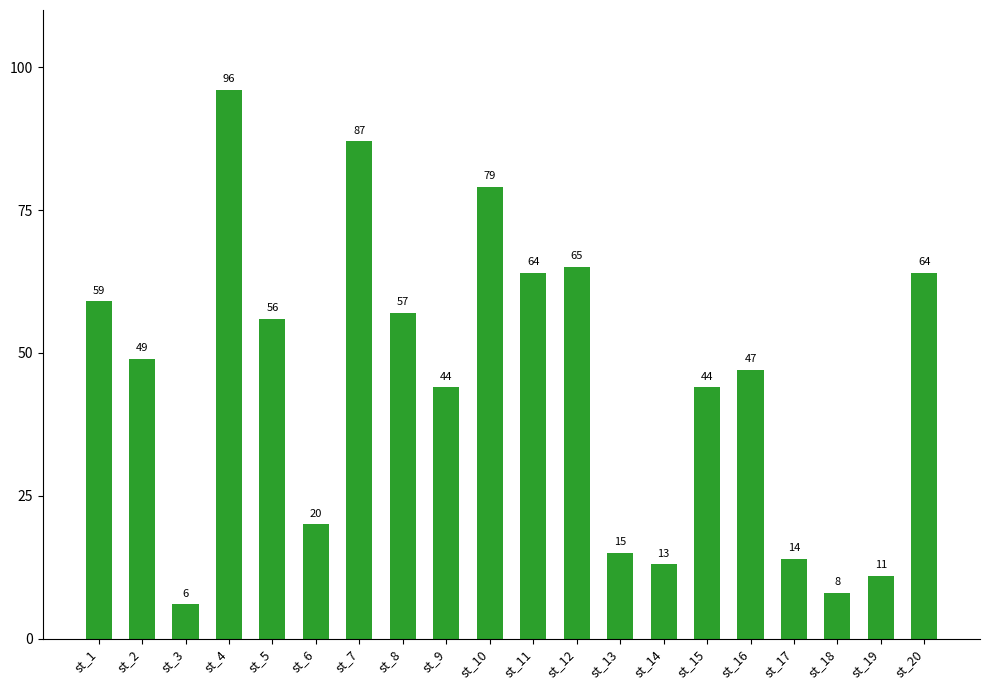

What is the sum of all values?

898